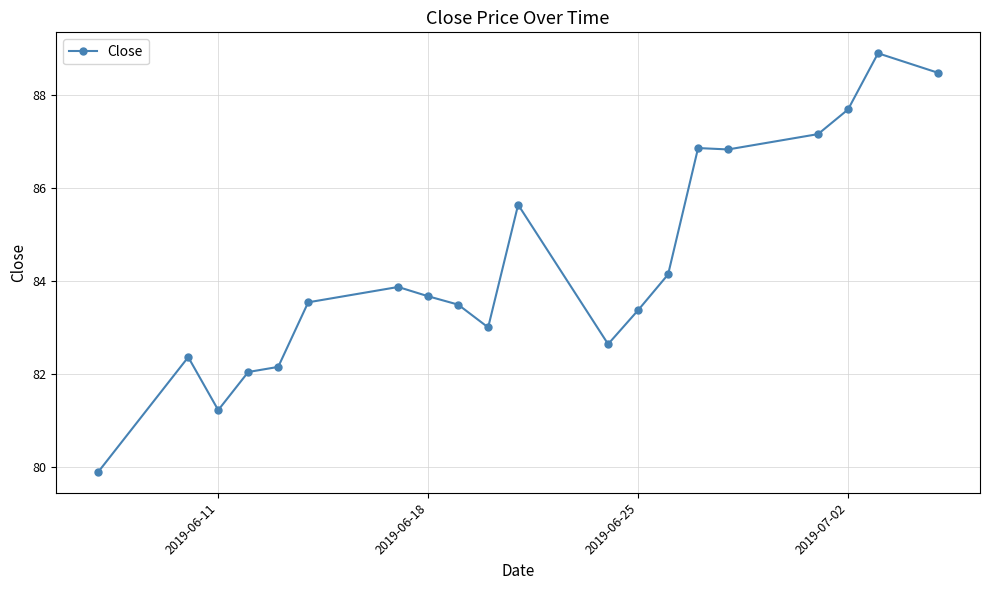

What is the value of the 11th point from the left?

85.6